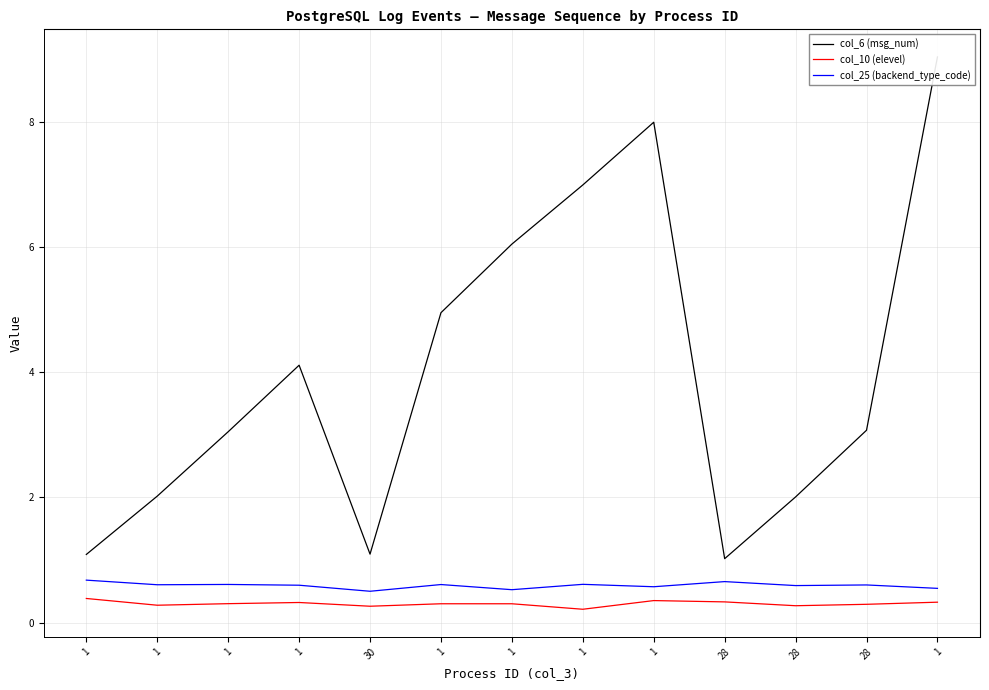

What is the difference between the maximum and minimum values in the col_6 (msg_num) series?

8.0